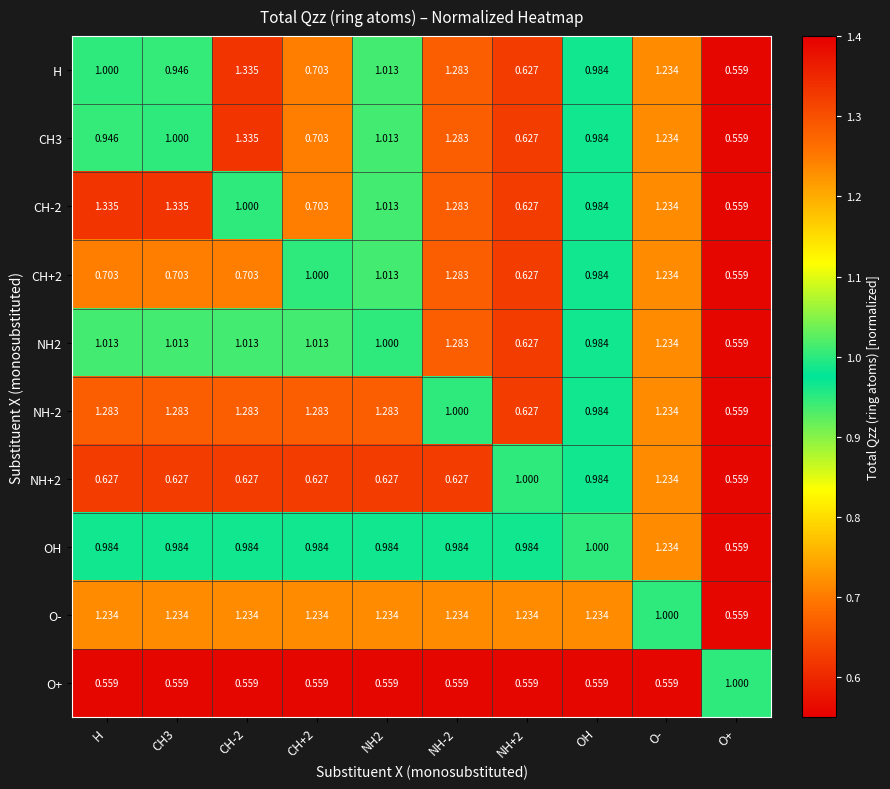

Which category has the lowest value in the CH+2 series?

O+